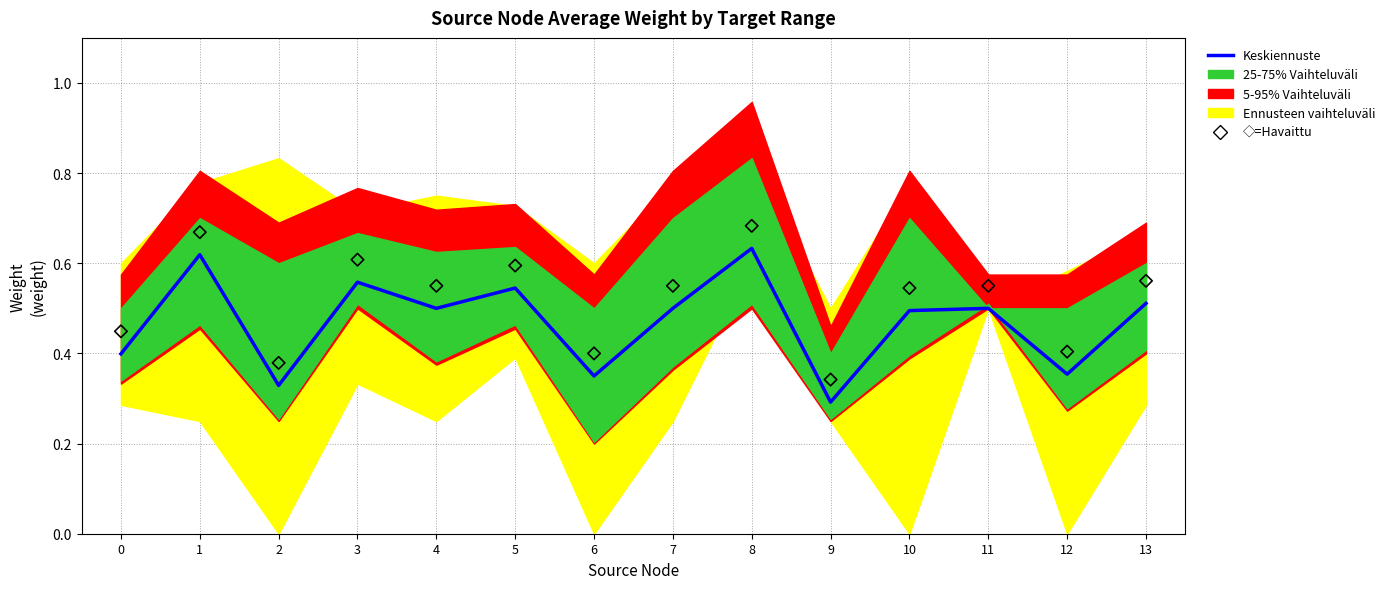

Which series has the largest total across all categories?

◇=Havaittu